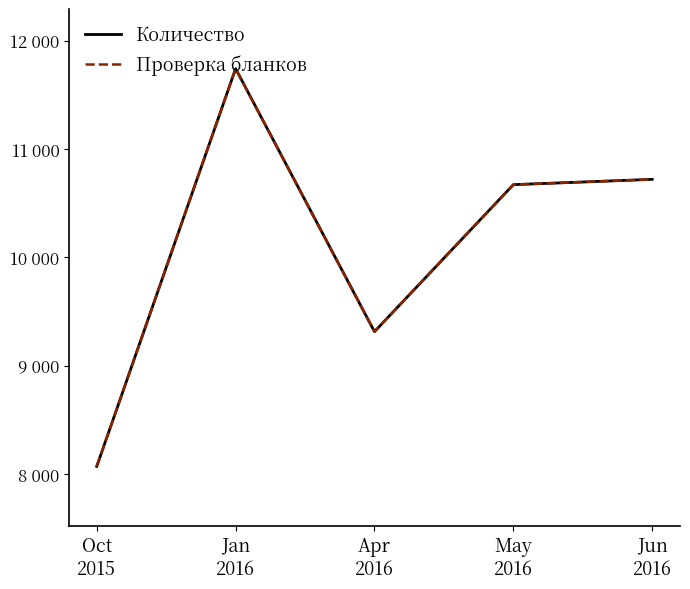

Does the chart have visible grid lines?

No